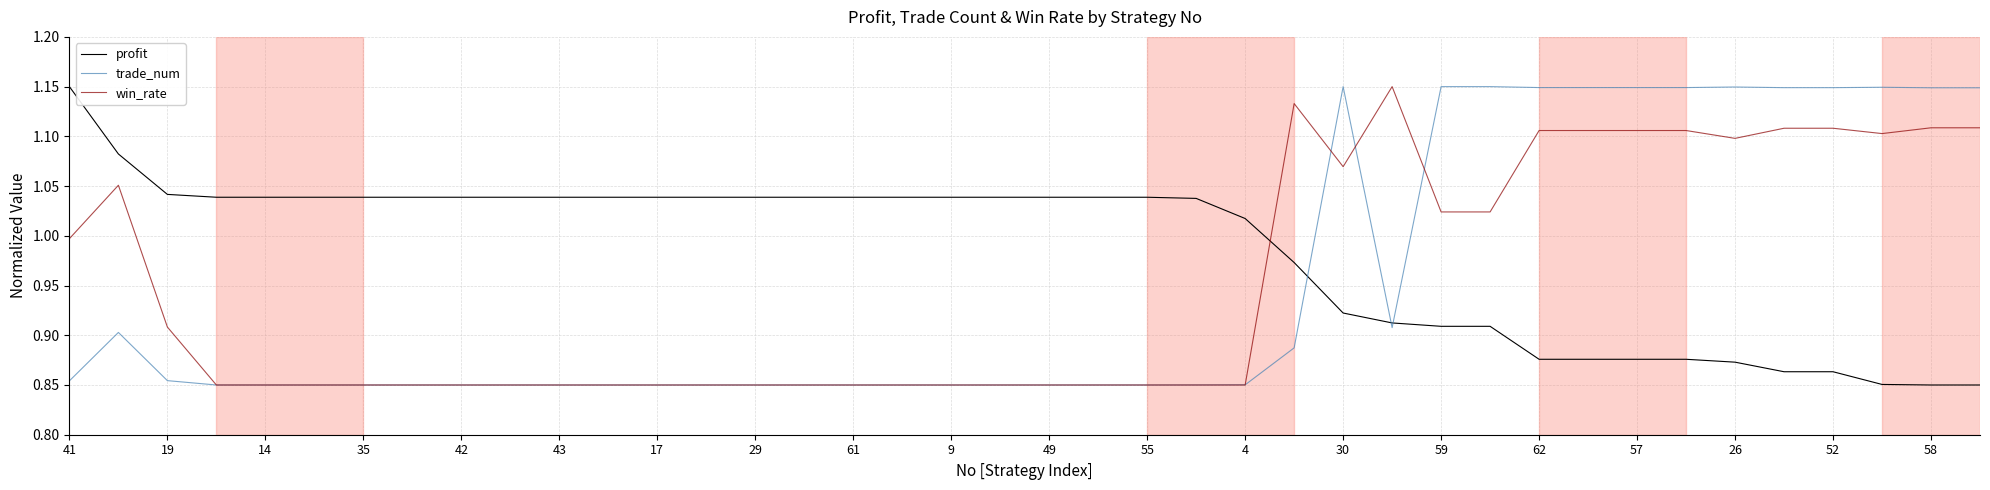

Which series has the largest total across all categories?

profit